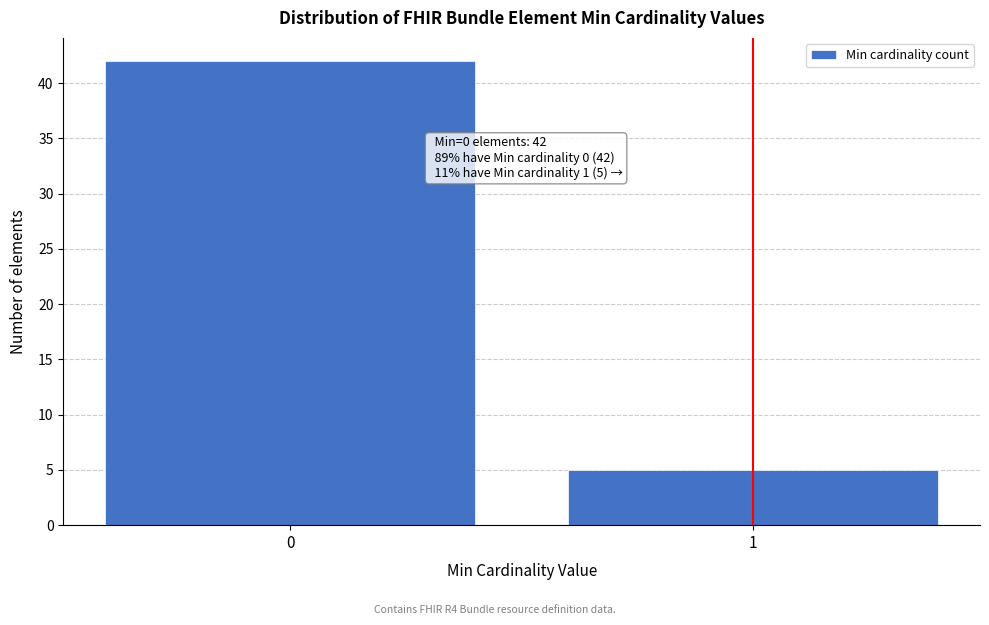

Reading left to right, extract all data points from this chart.

0=42	1=5